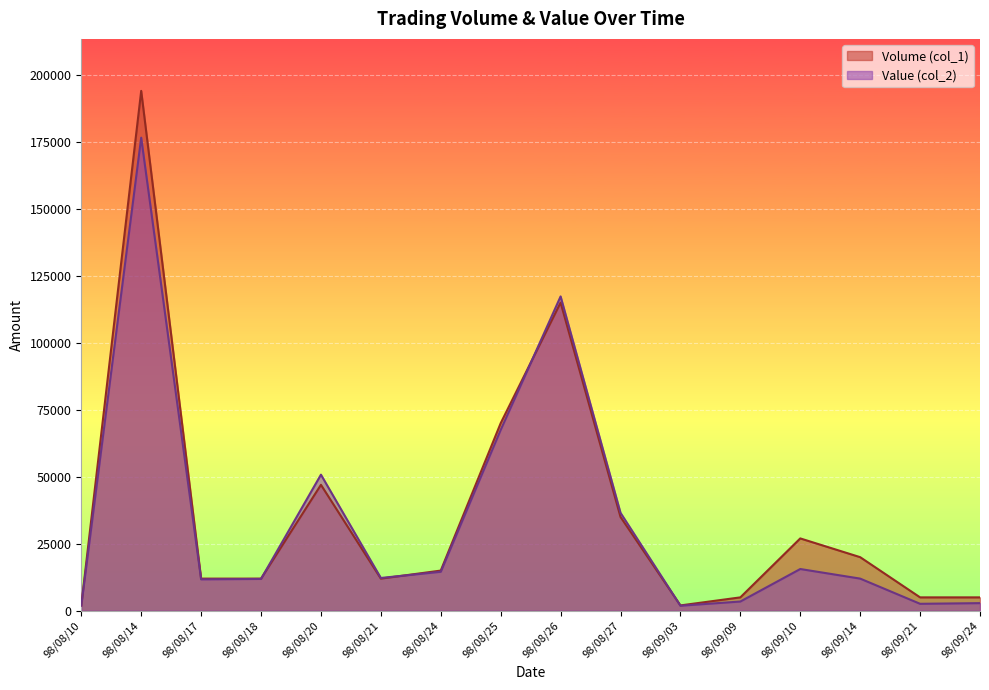

Is it true that Volume (col_1) equals 73234 at 98/08/20?

False